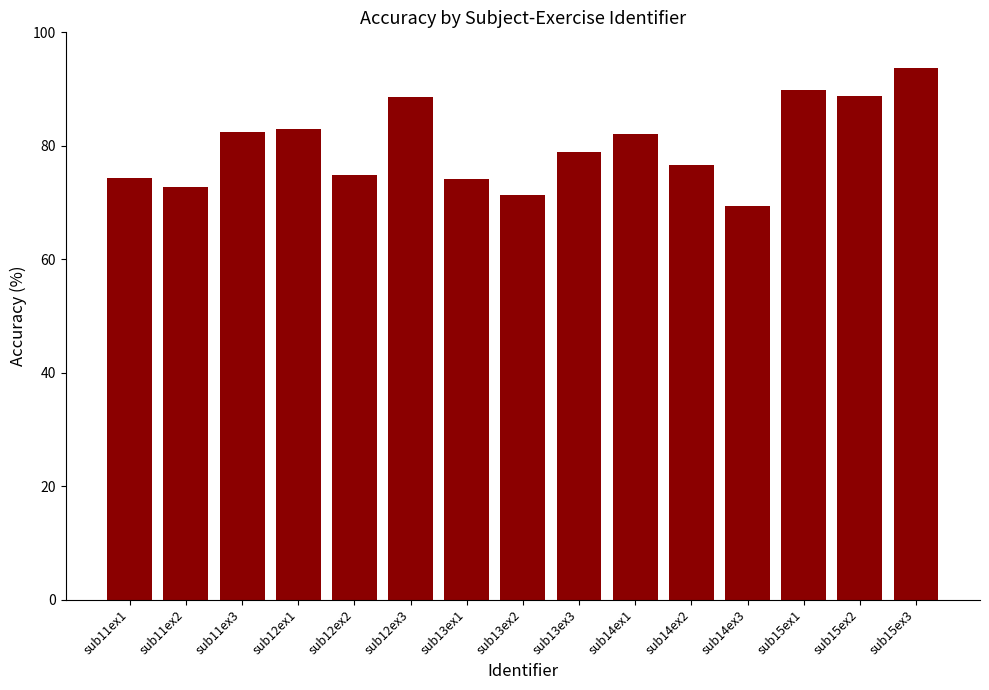

The chart shows a value of 82.9 at sub12ex1. True or false?

True